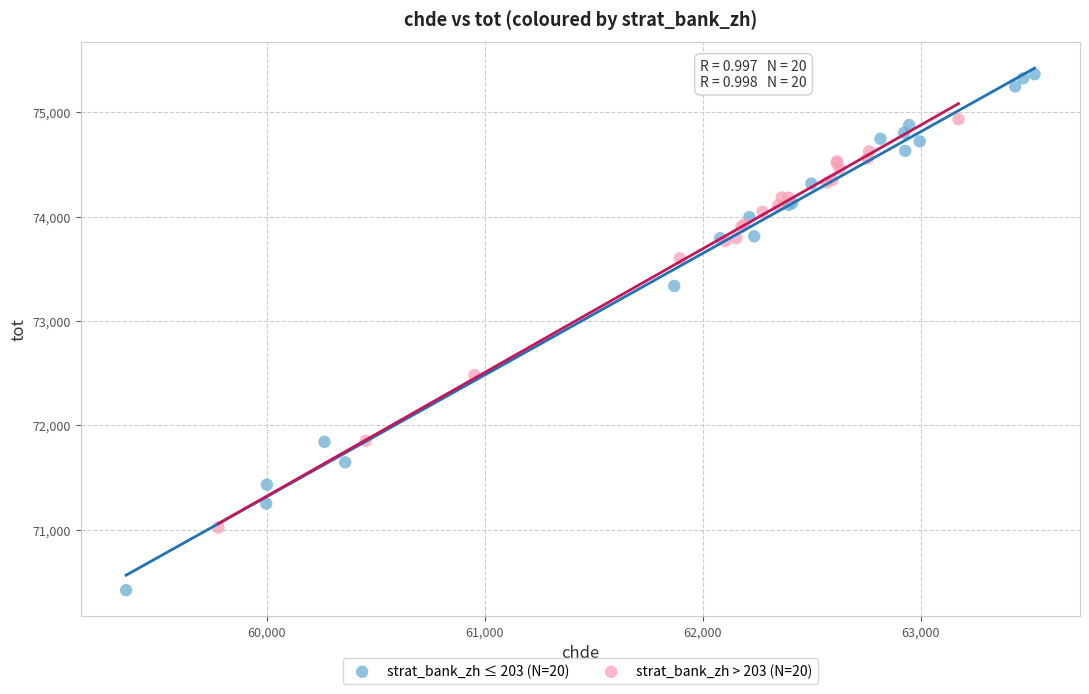

Which series reaches the minimum Y coordinate?

strat_bank_zh ≤ 203 (N=20)